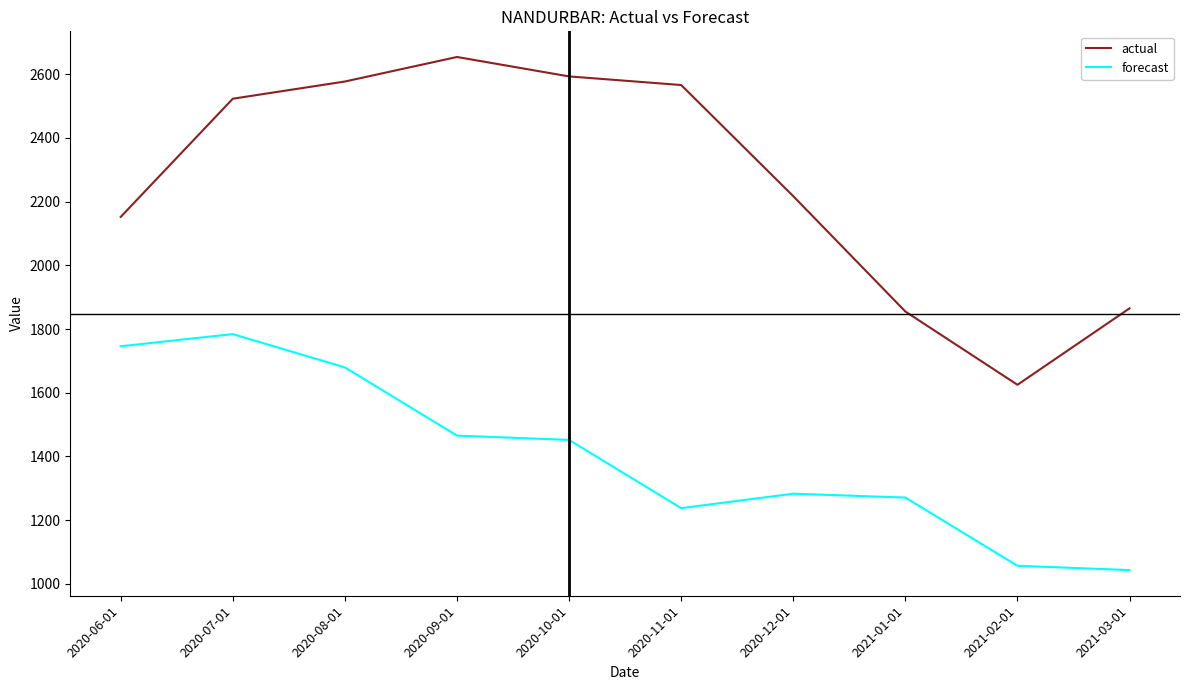

Which series has the largest total across all categories?

actual